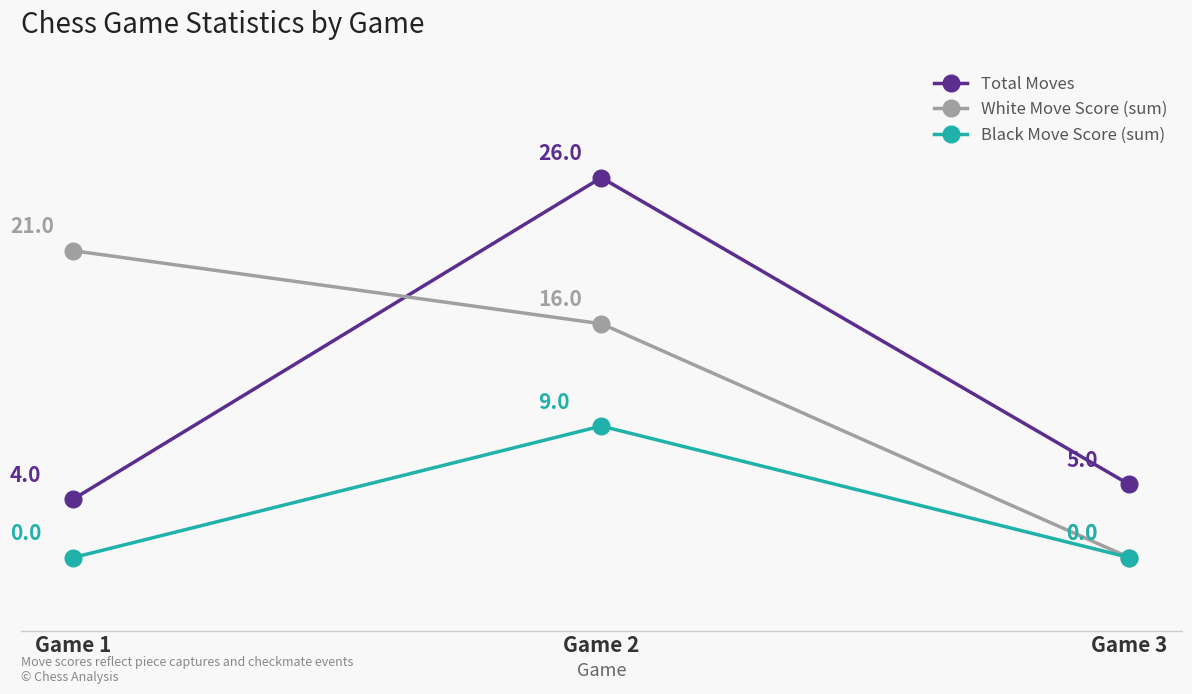

Where is Total Moves nearest to the value 15?

Game 3